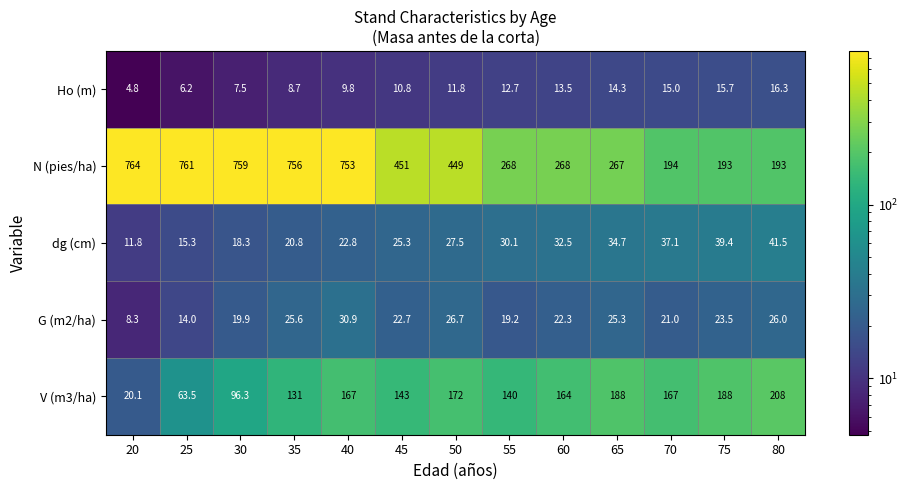

What is the smallest value displayed?

4.8